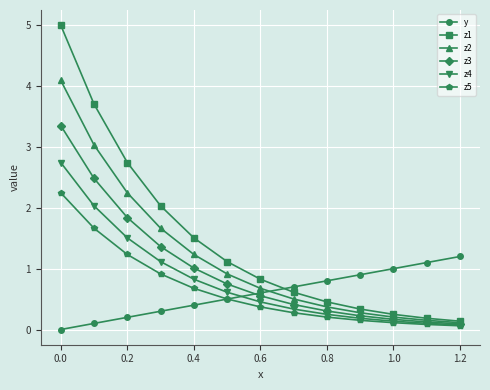

What is the maximum value shown in the chart?

5.0